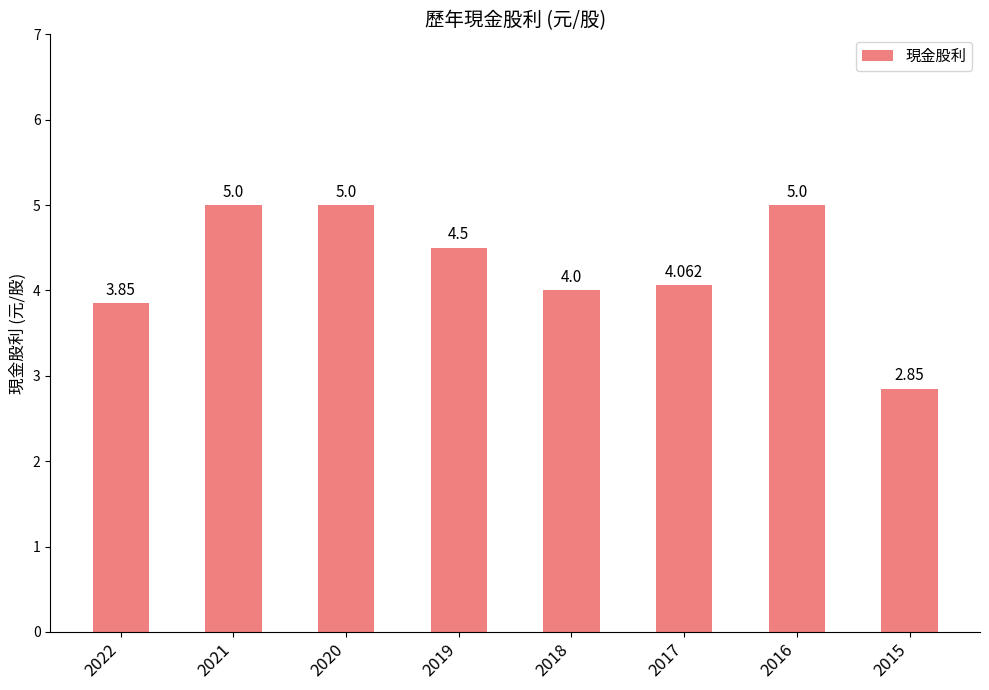

Does the chart contain stacked bars?

No